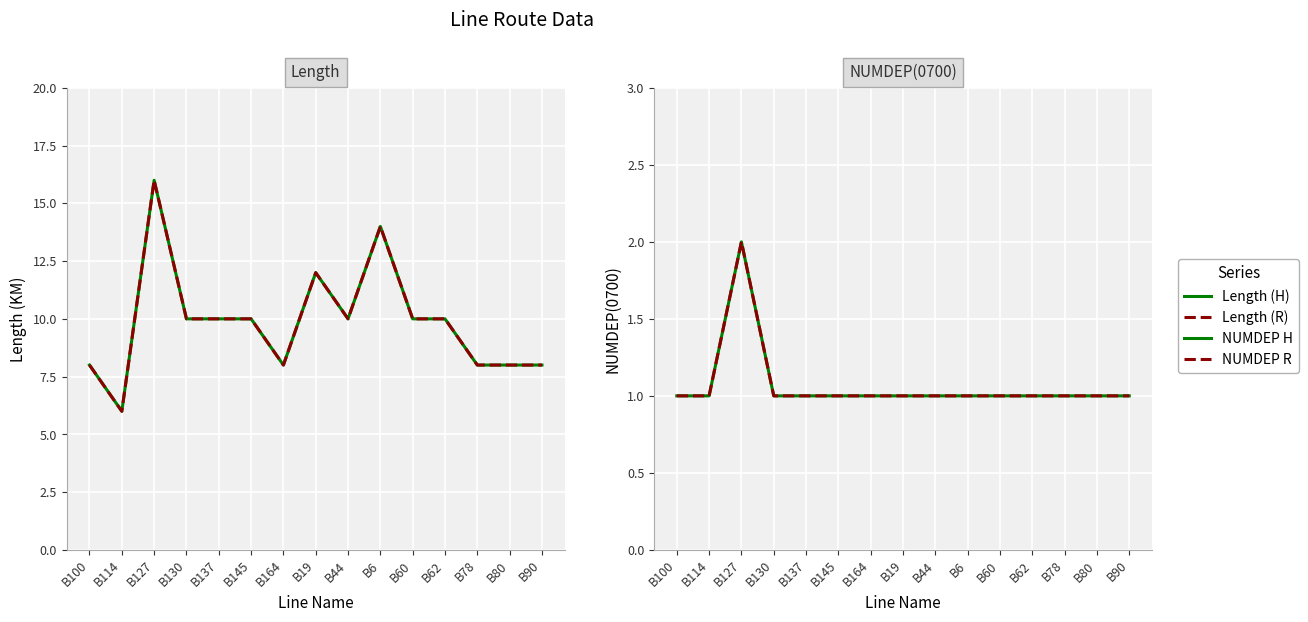

At which label does Length (H) first exceed 10?

B127